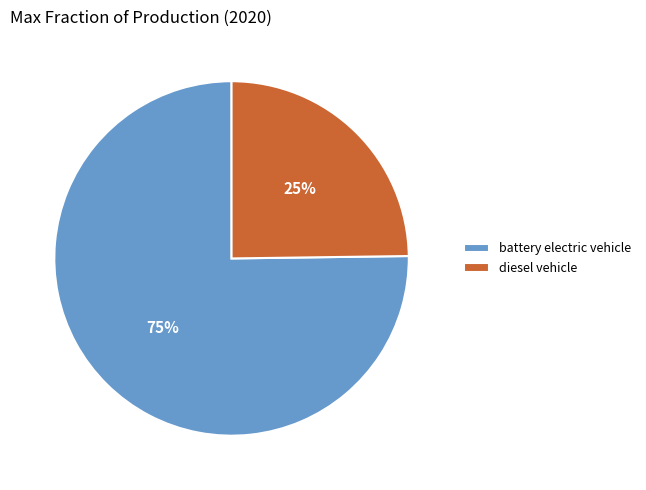

What percentage is the battery electric vehicle slice, to the nearest percent?

75%